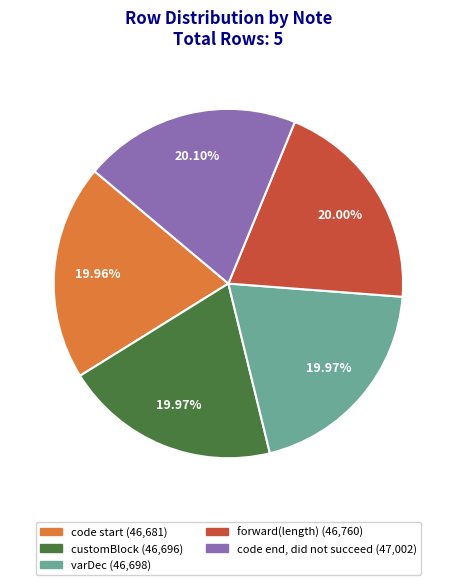

What percentage do forward(length) and code start together represent?

40.0%